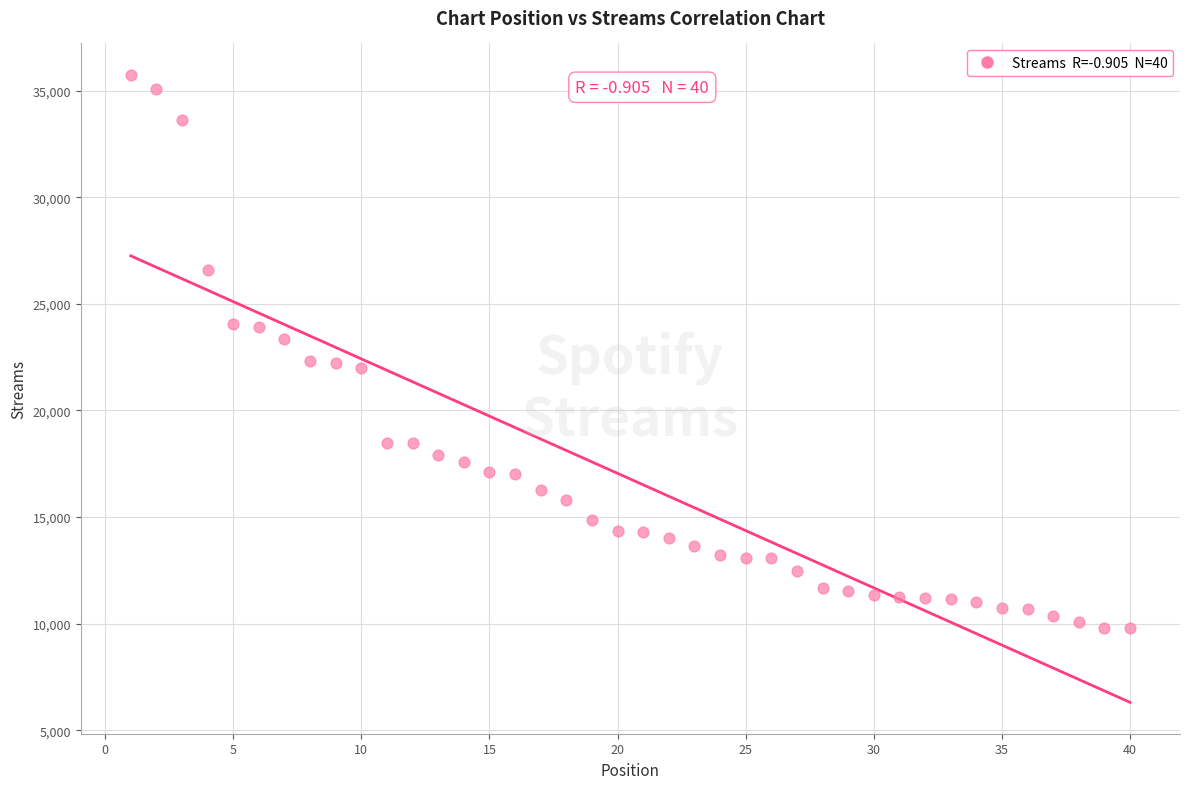

What is the range of Y values (max minus min)?

25958